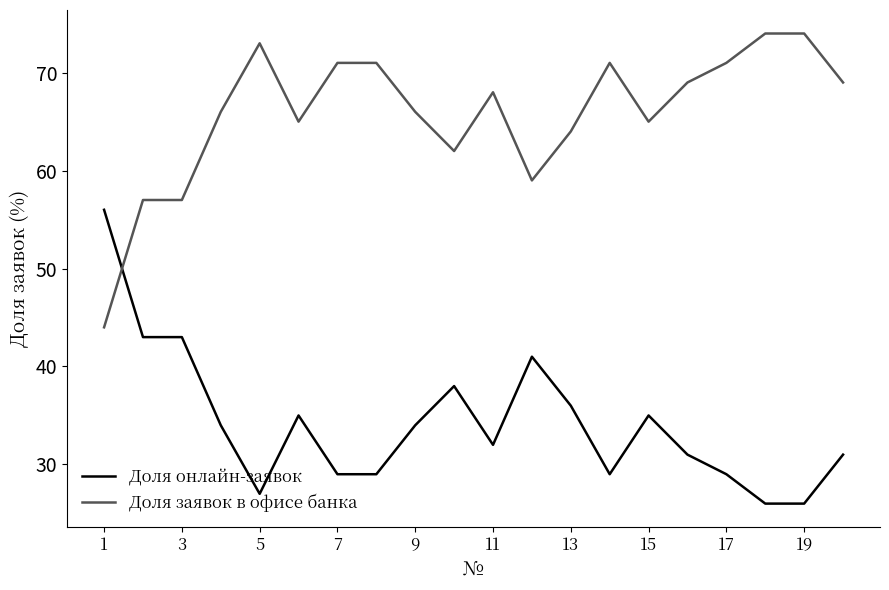

True or false: Доля заявок в офисе банка and Доля онлайн-заявок intersect in this chart.

True